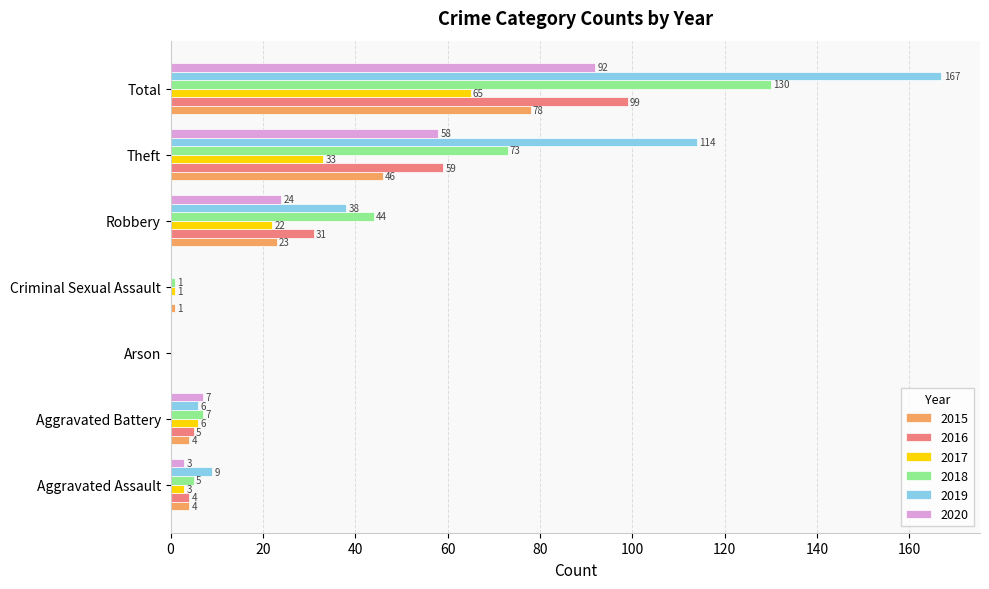

At which category is the sum across all series the highest?

Total